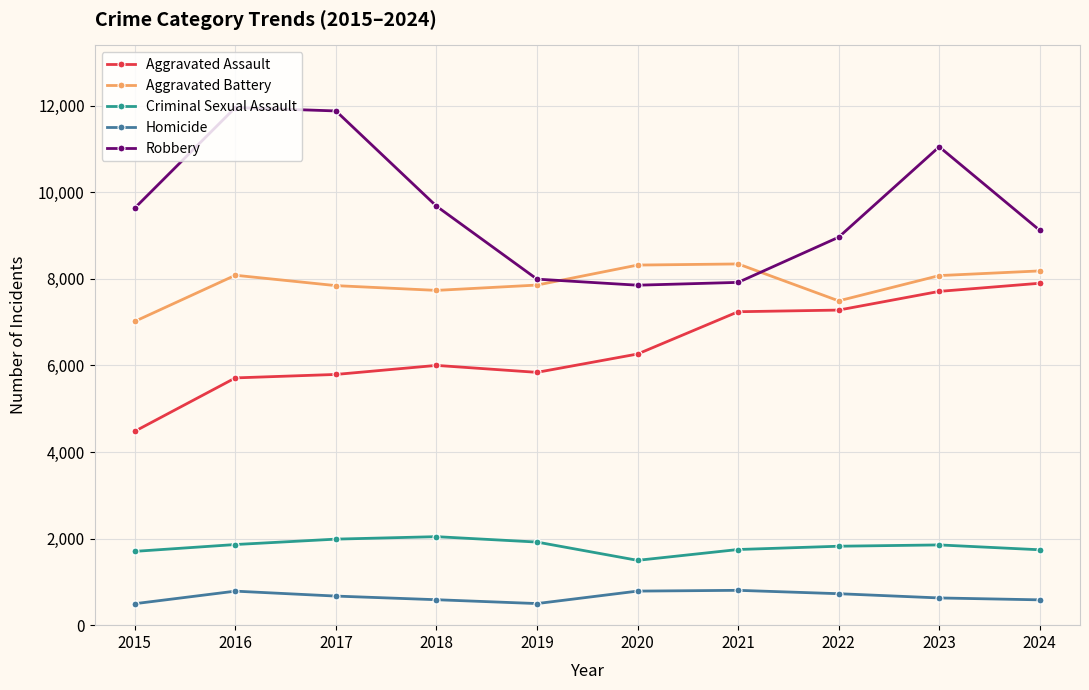

What is the minimum value for Criminal Sexual Assault?

1498